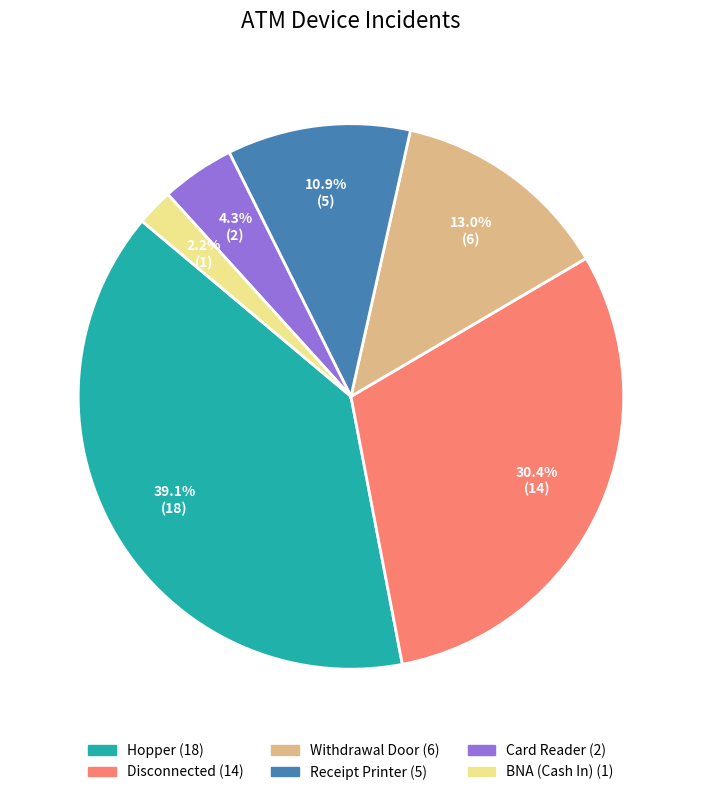

Is it true that Withdrawal Door is 21% of the pie?

False